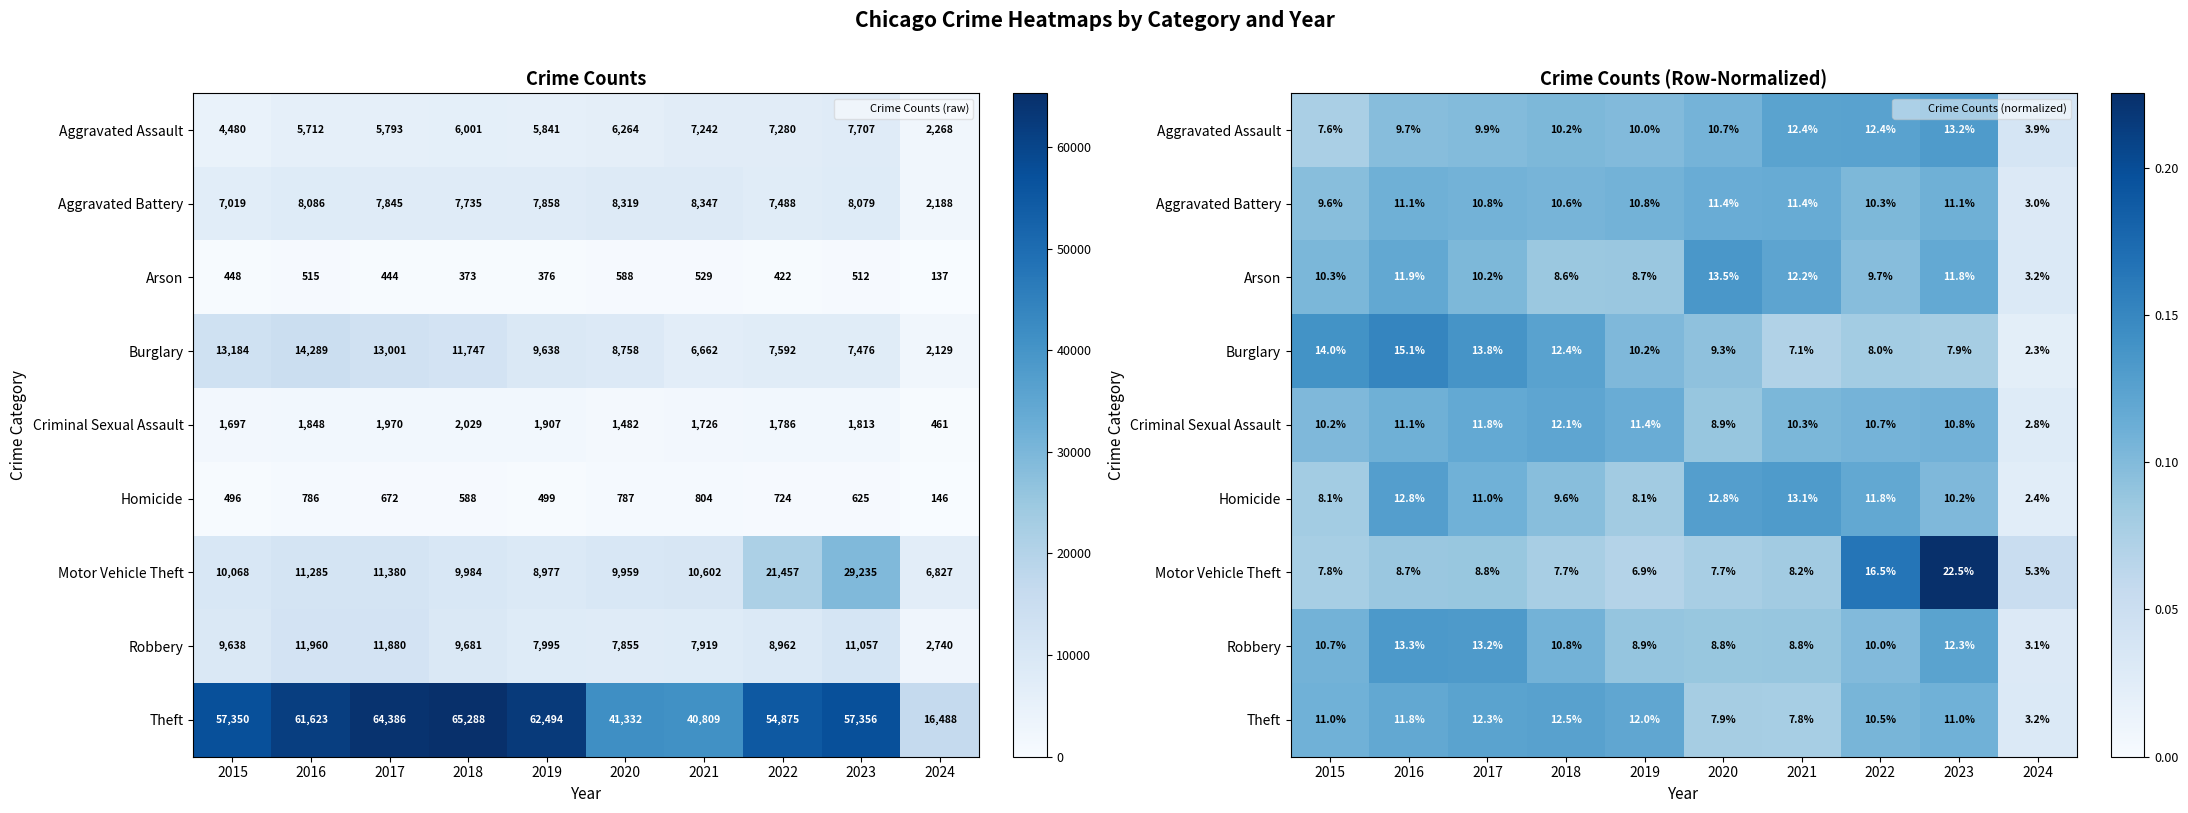

The Criminal Sexual Assault series shows 0.1 at 2020. True or false?

False